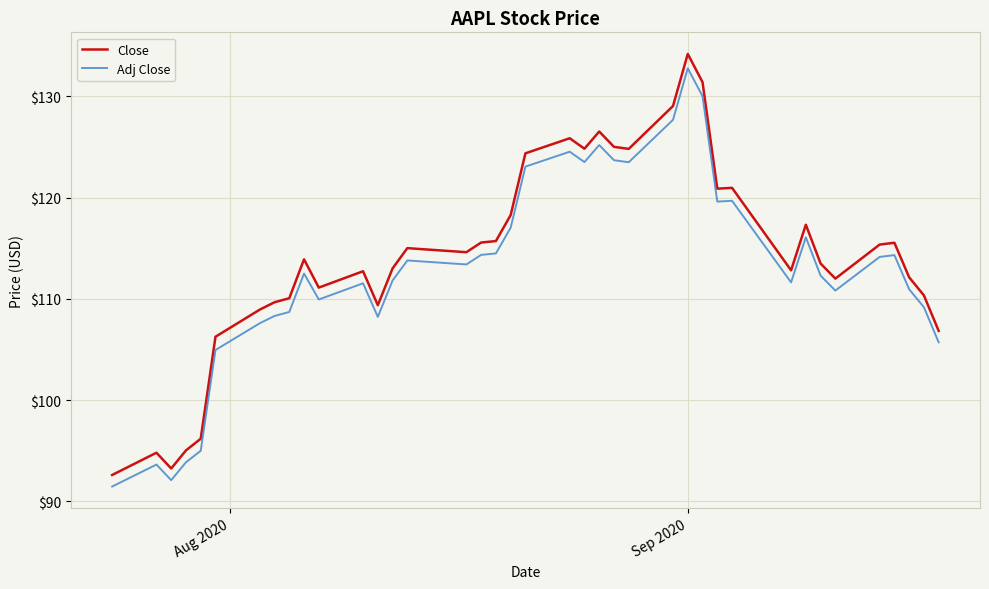

True or false: Adj Close and Close intersect in this chart.

False